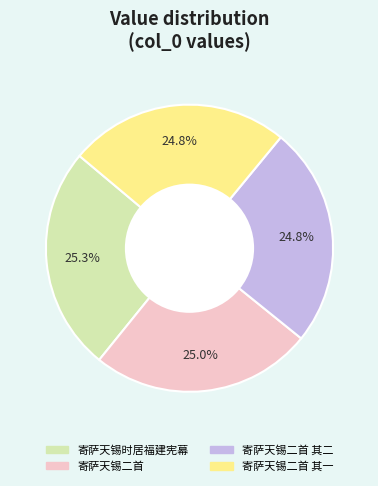

Does 寄萨天锡时居福建宪幕 represent more than half of the total?

No